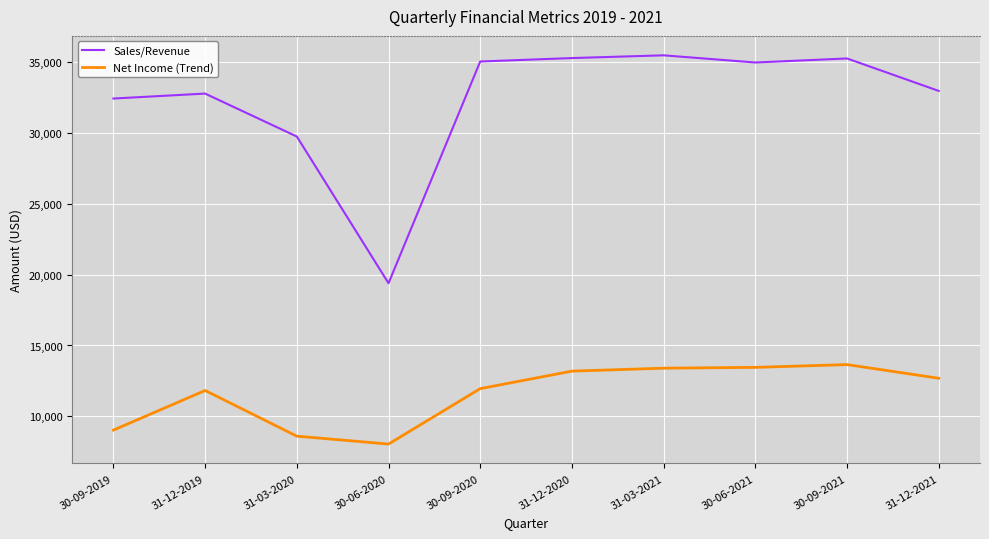

List the series in order of their peak value, lowest first.

Net Income (Trend), Sales/Revenue